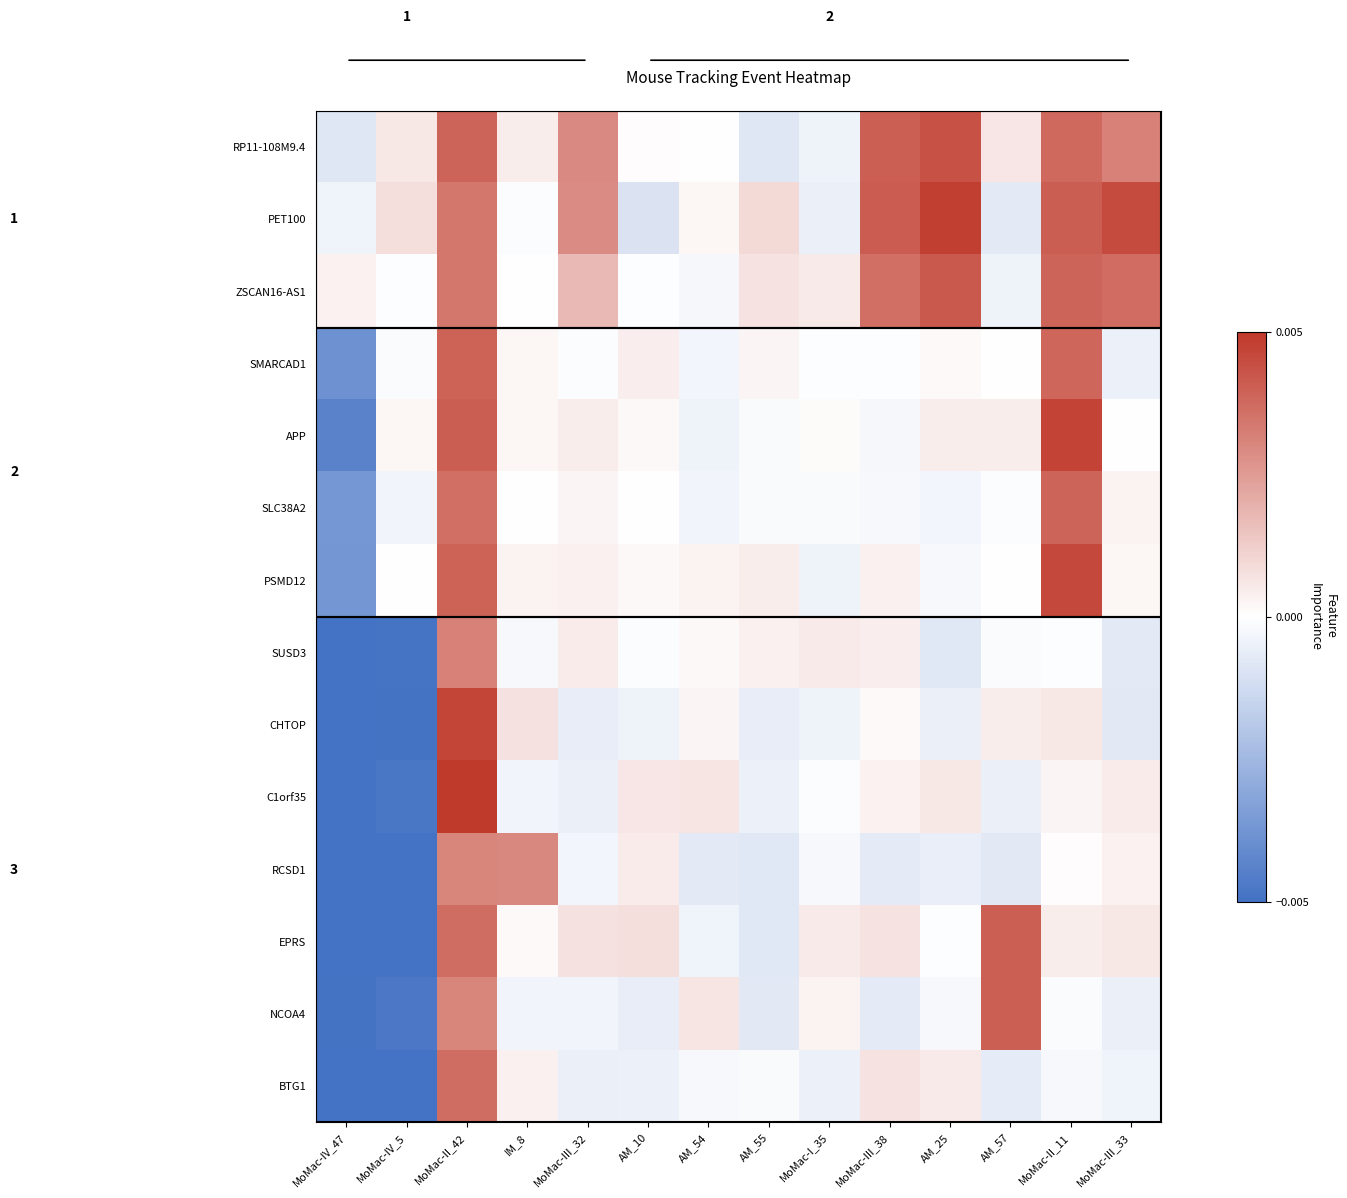

How many values in the CHTOP series are below 0?

8